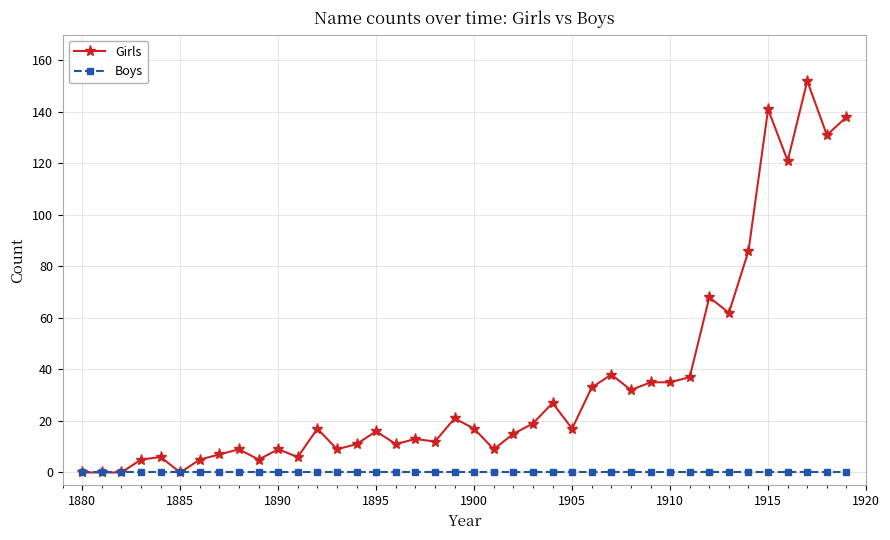

What is the maximum value for Girls?

152